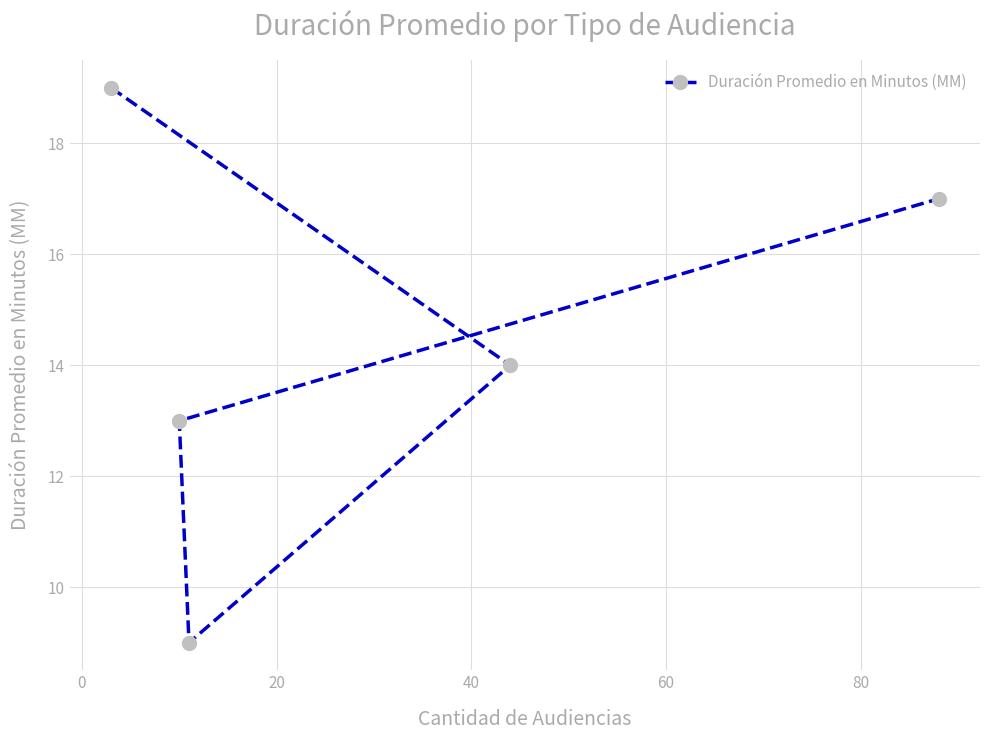

What is the greatest value displayed?

19